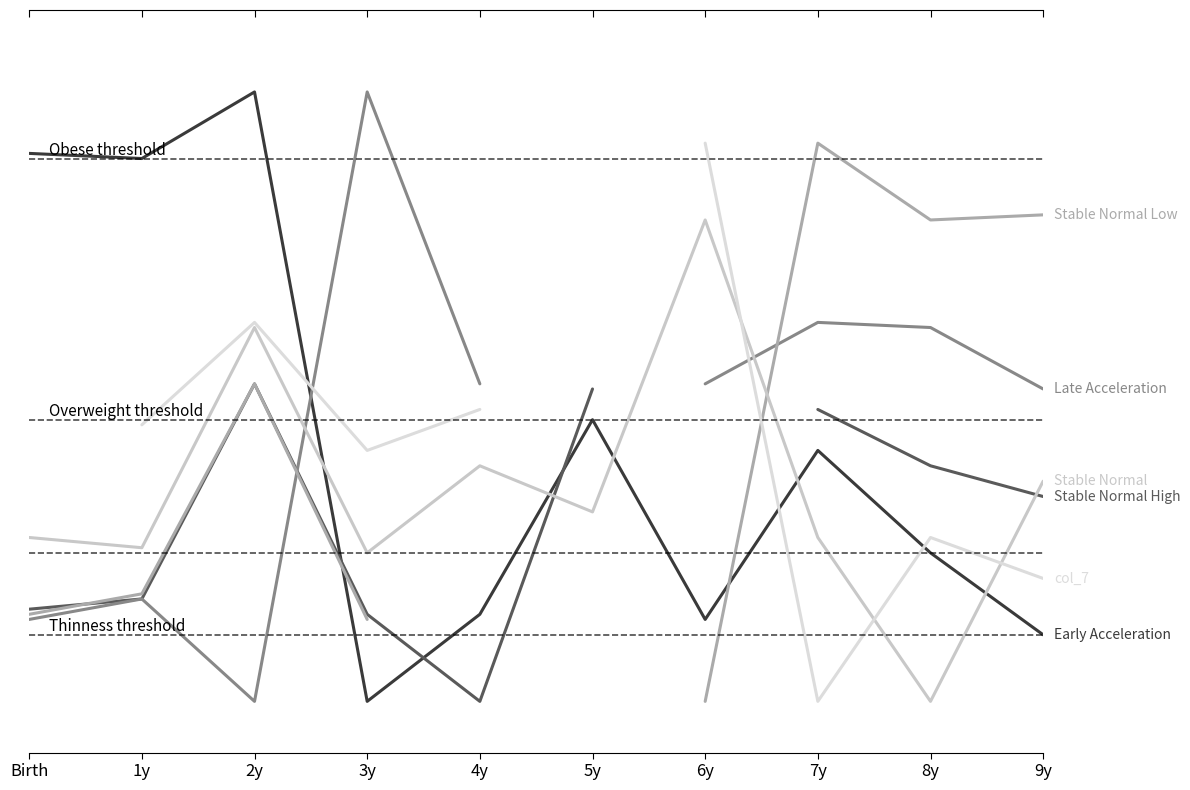

How many times do col_2 and col_6 cross each other?

2